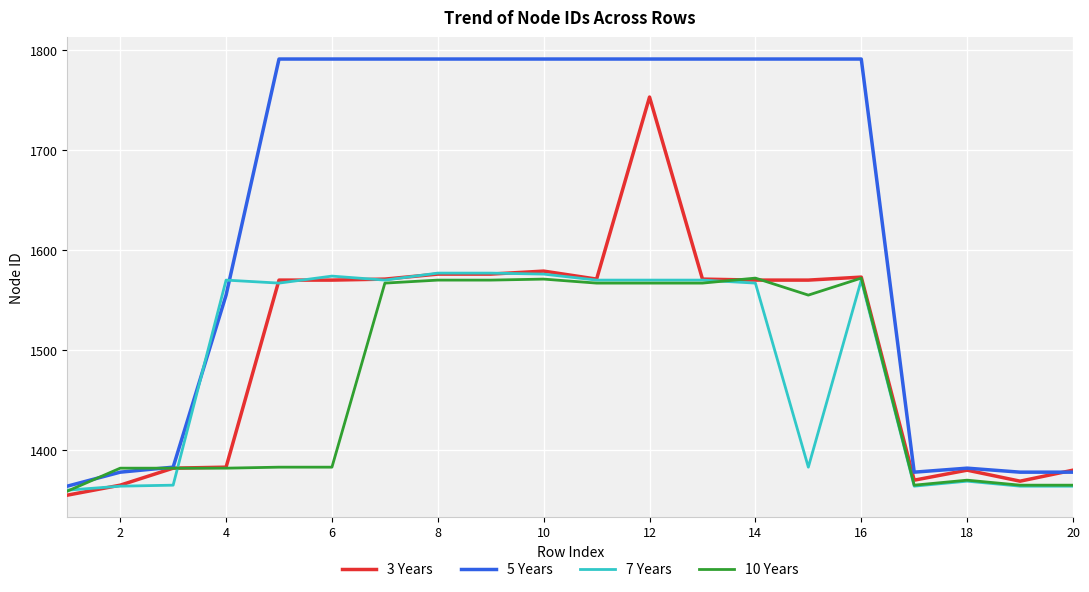

Which series has the largest range (max minus min)?

5 Years